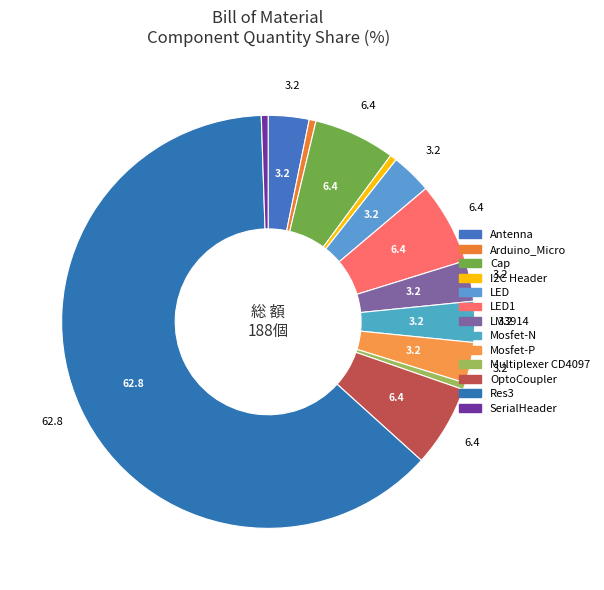

Rank the categories by value from lowest to highest.

Arduino_Micro, I2C Header, Multiplexer CD4097, SerialHeader, Antenna, LED, LM3914, Mosfet-N, Mosfet-P, Cap, LED1, OptoCoupler, Res3